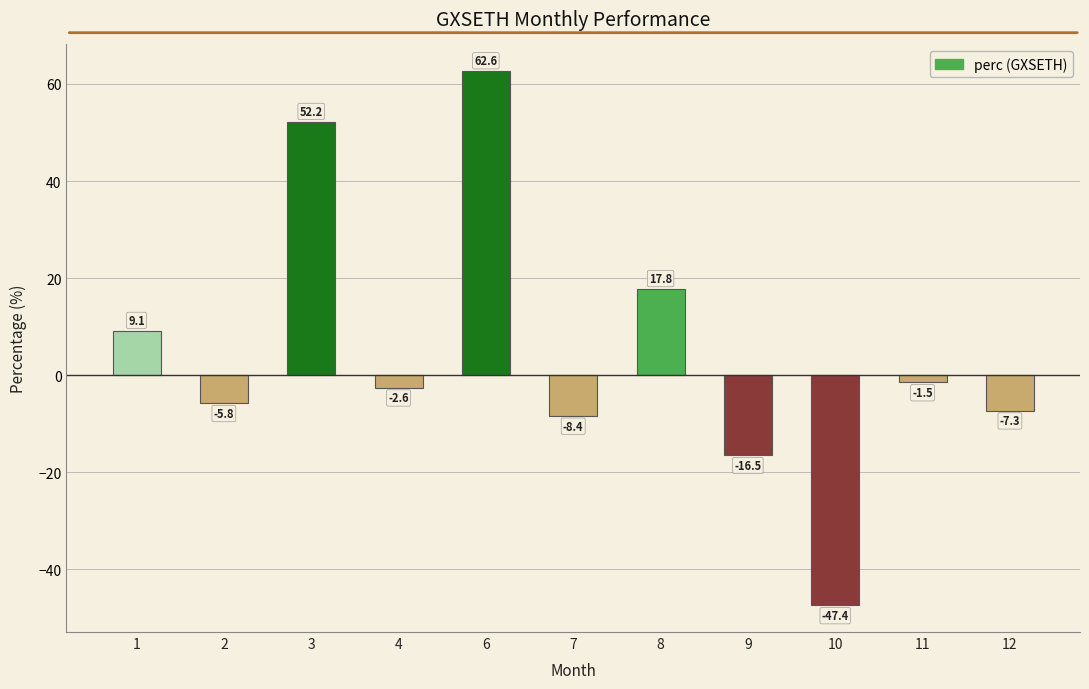

How many data points are above -2?

5